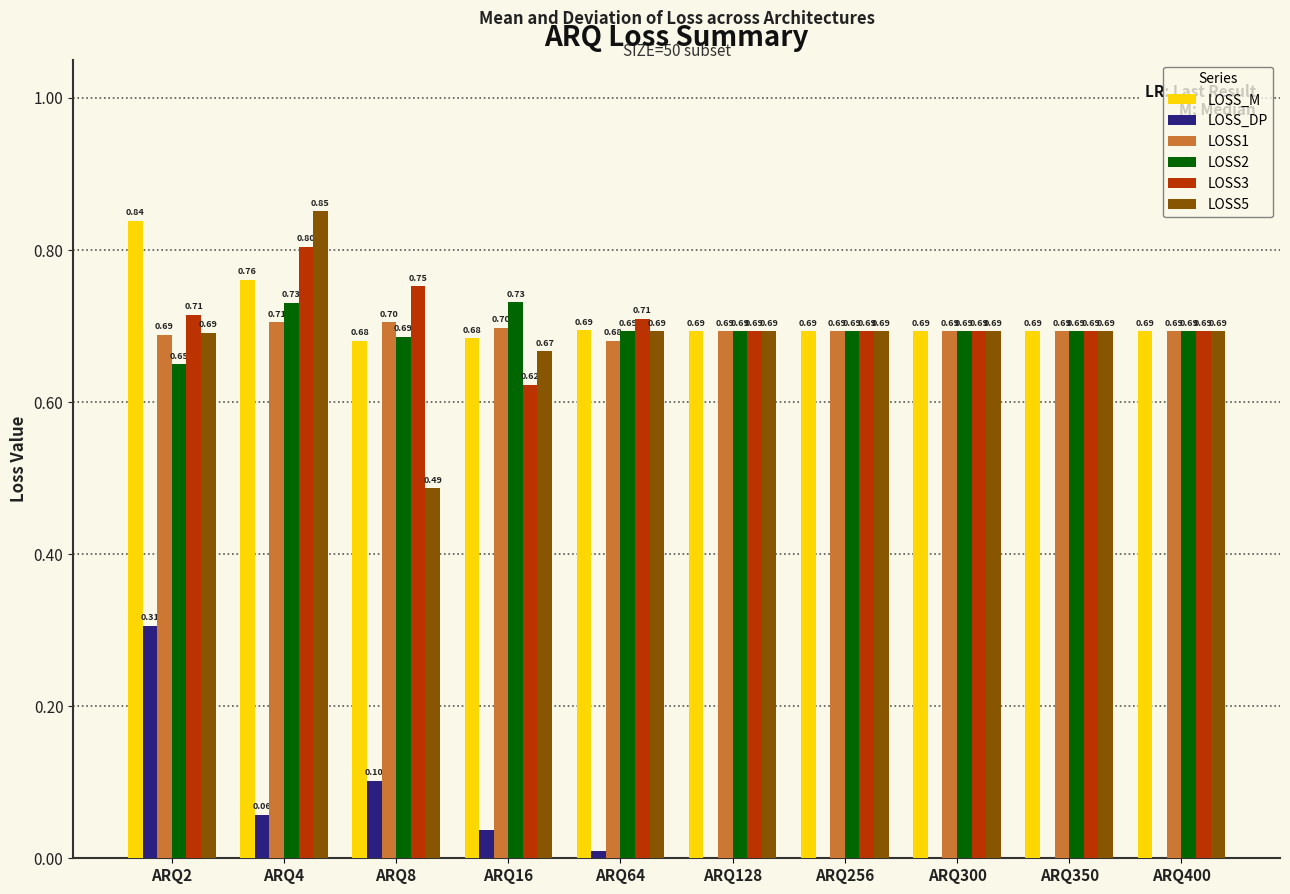

How many categories are shown in the chart?

10